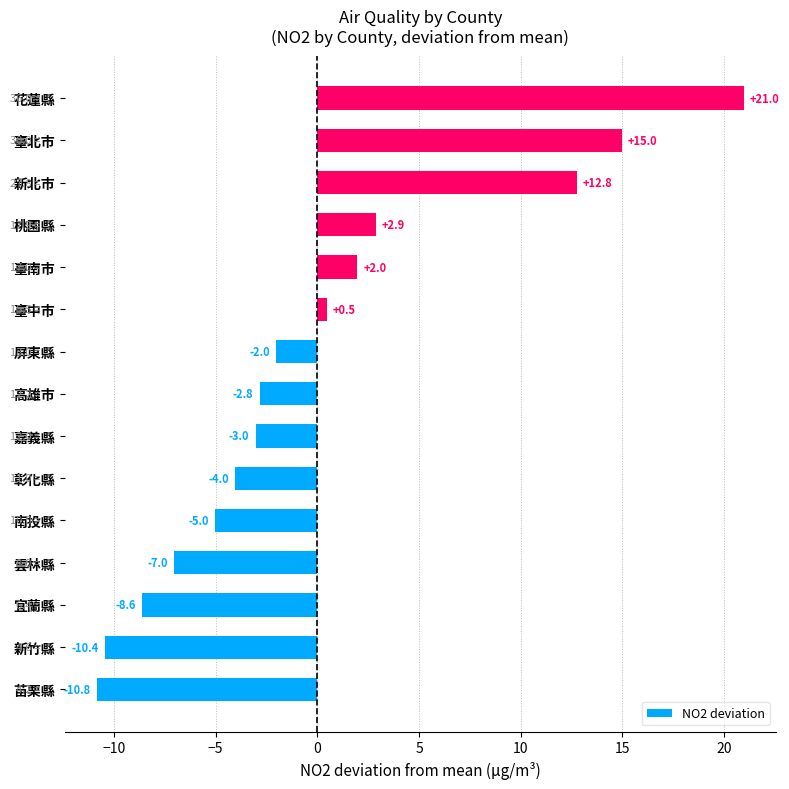

The value at 臺北市 is 25.5. True or false?

False